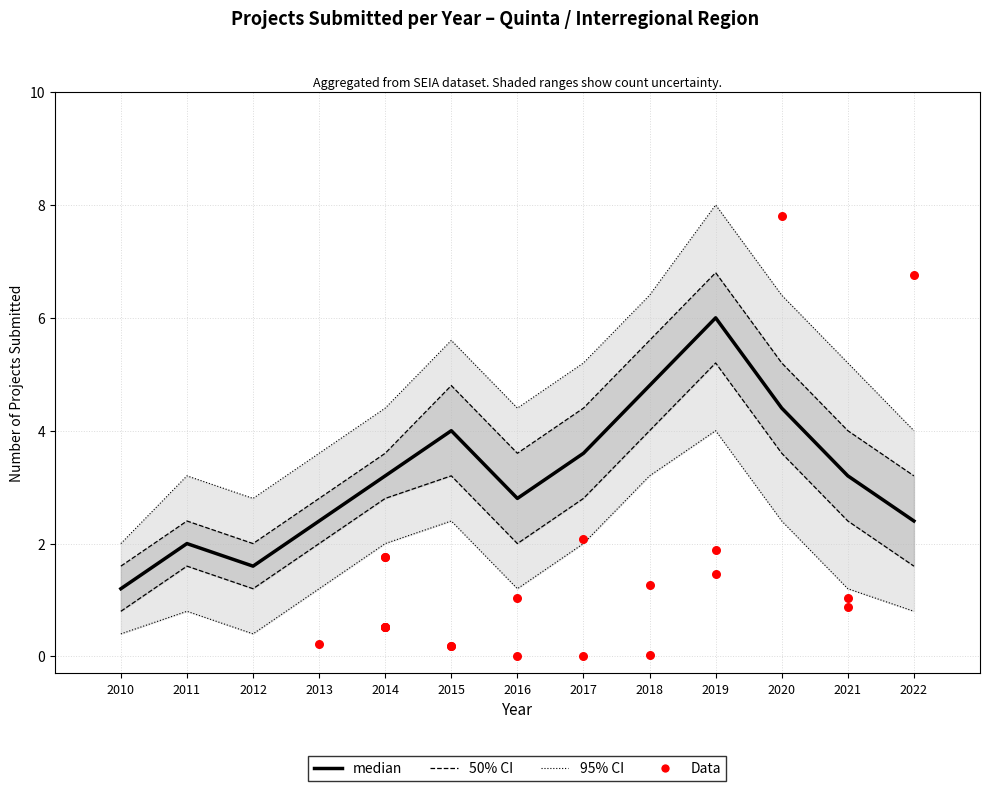

At which category is the sum across all series the highest?

2019